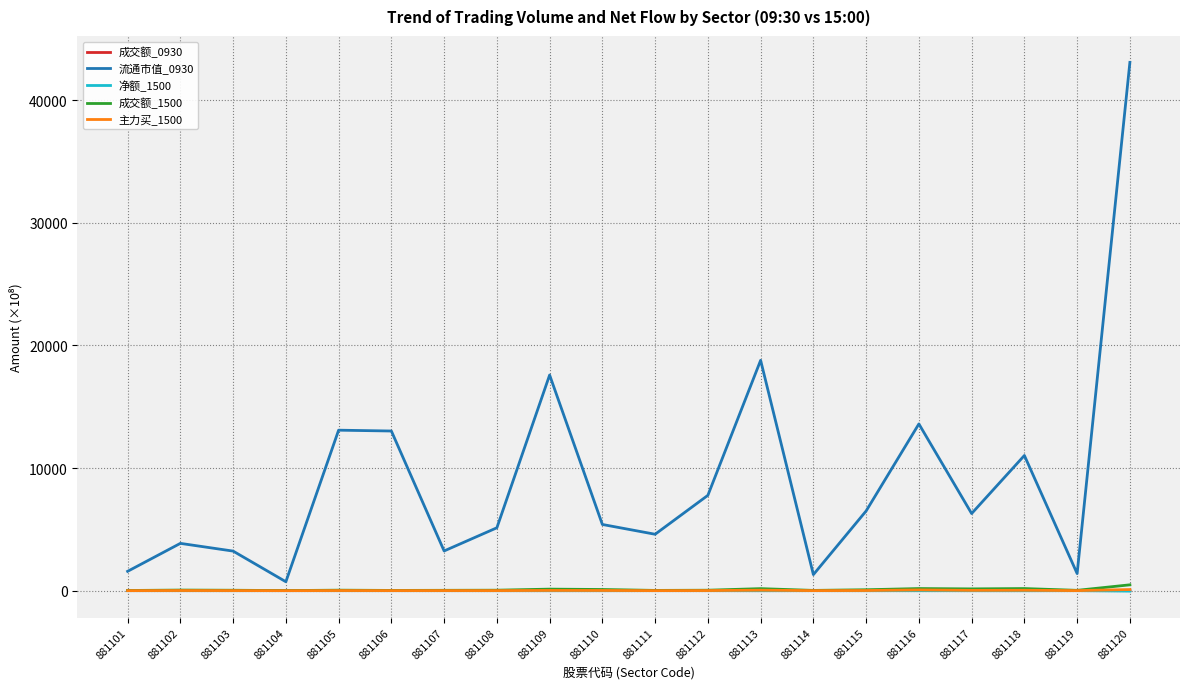

Does the chart display data point markers on the line(s)?

No